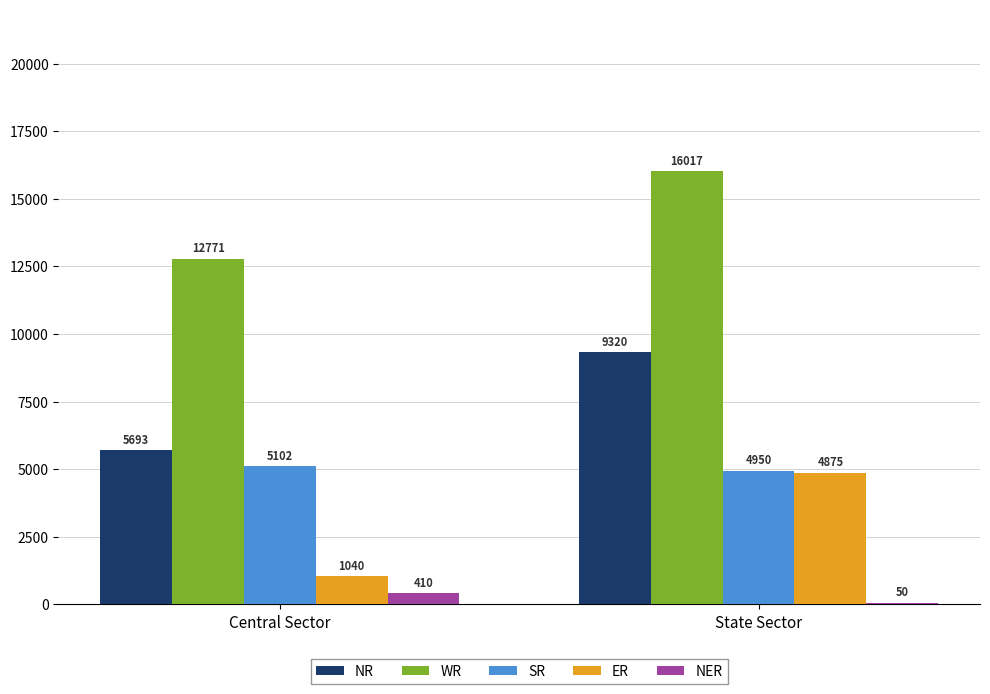

How many groups of bars are there?

2